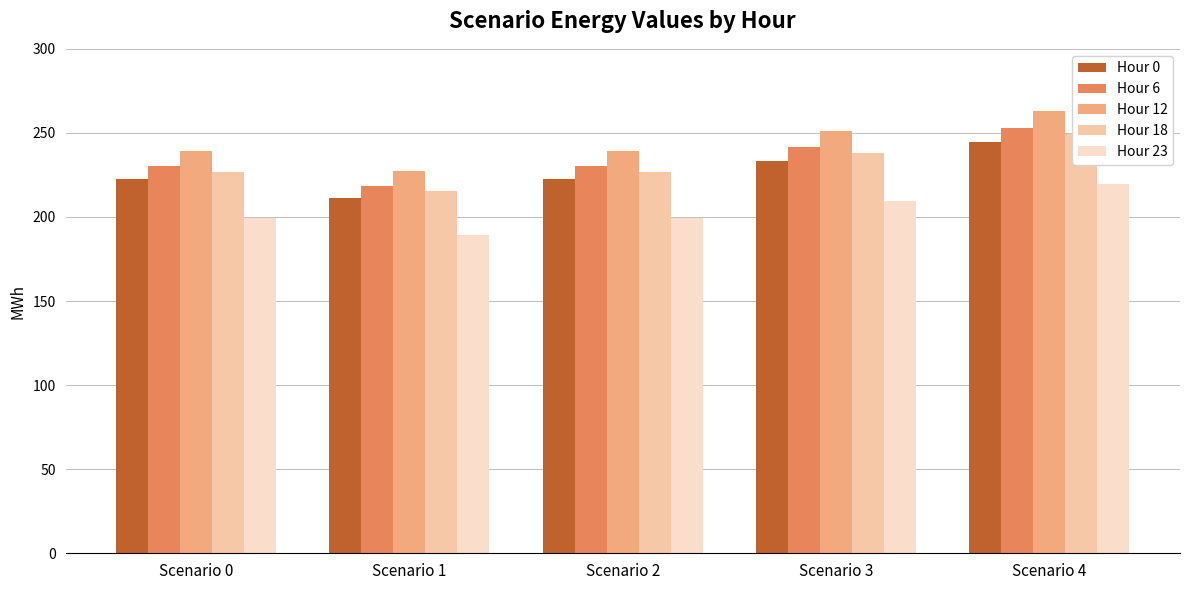

Rank the series by their maximum value, from highest to lowest.

Hour 12, Hour 6, Hour 18, Hour 0, Hour 23